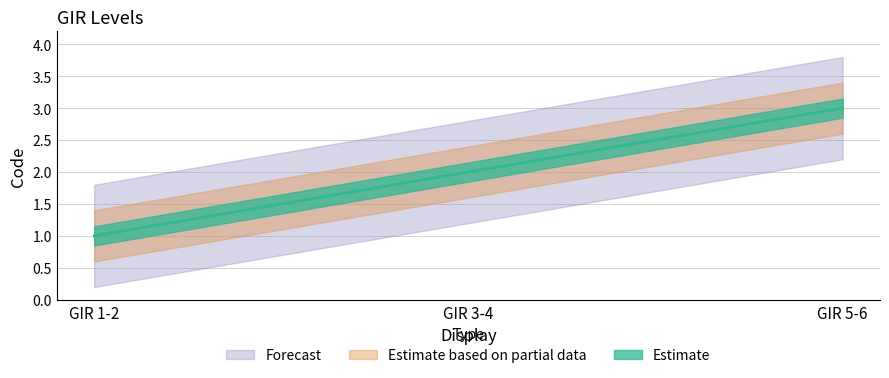

Reading left to right, what are all the values shown in this chart?

1	2	3